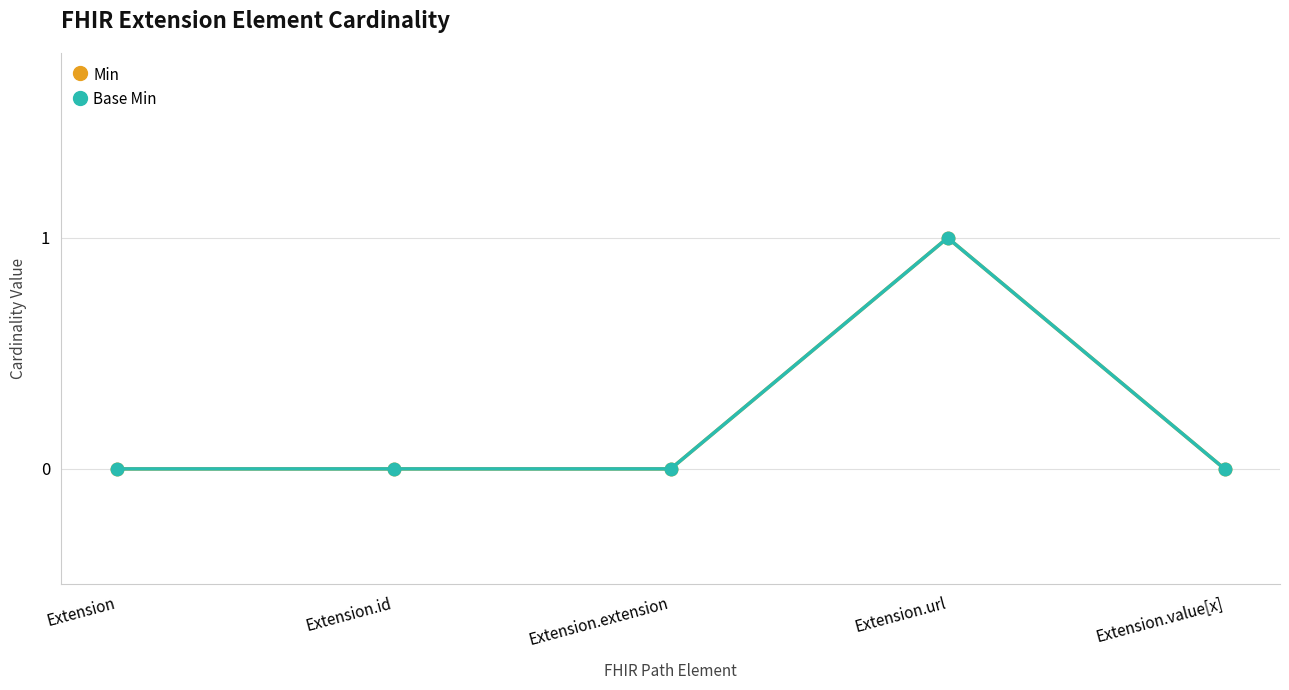

Does the chart have visible grid lines?

Yes